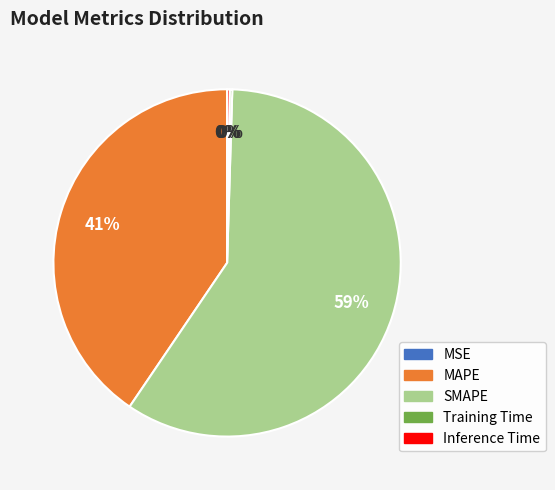

True or false: SMAPE accounts for 65% of the total.

False